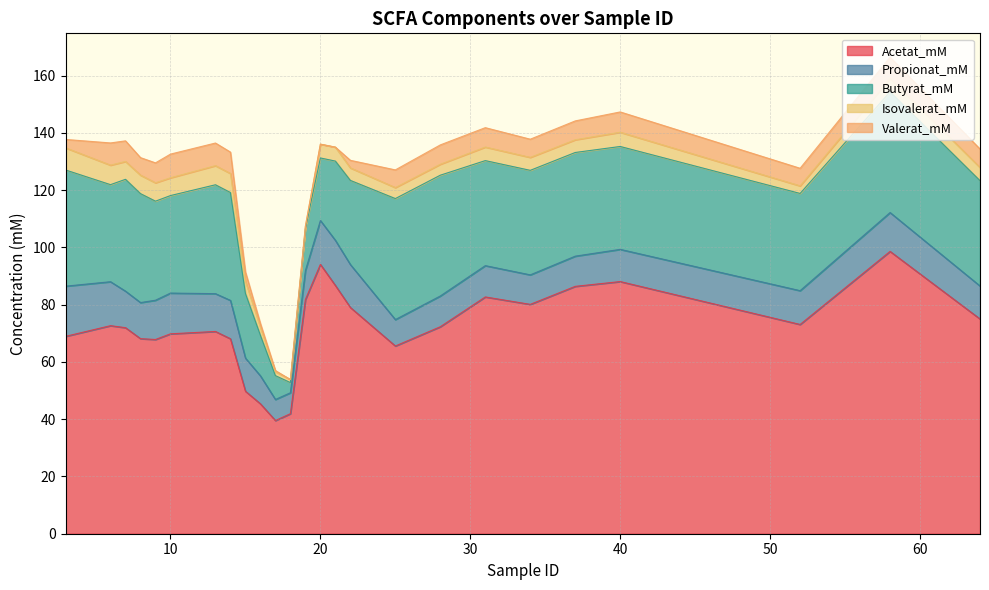

Which series ends up on top after the final intersection of Butyrat_mM and Propionat_mM?

Butyrat_mM